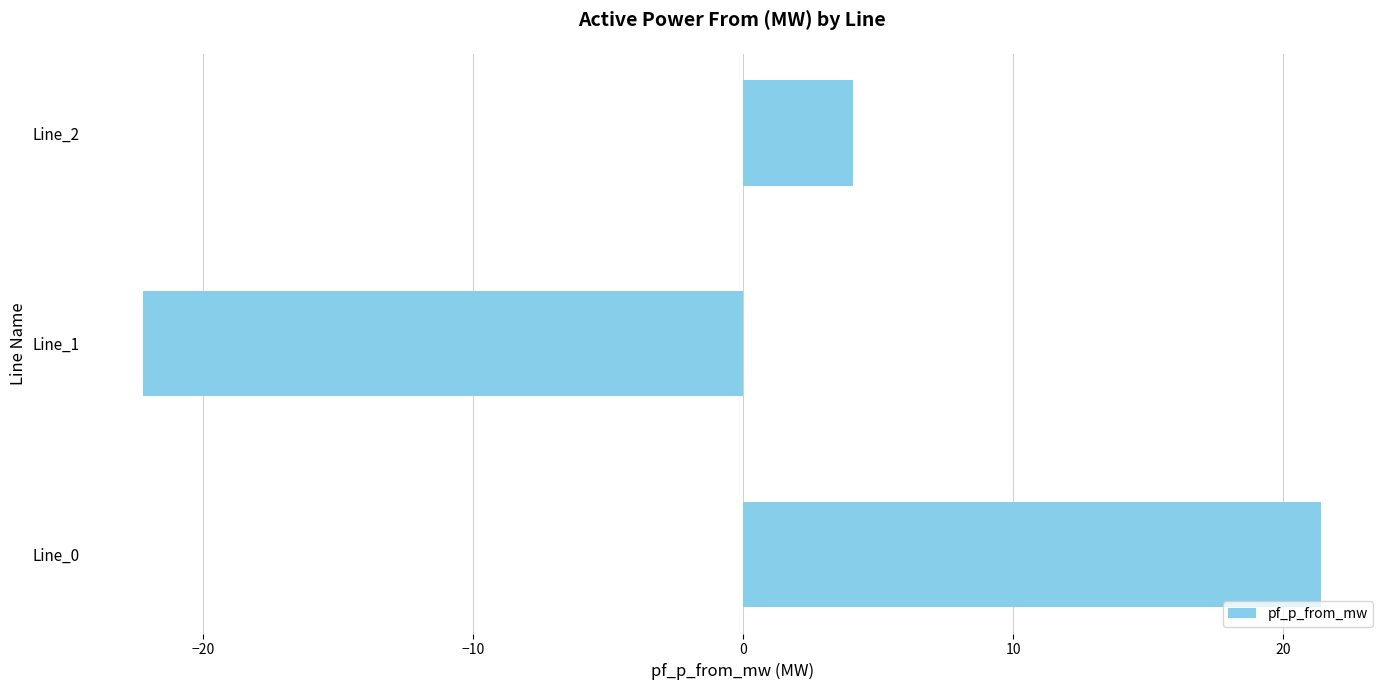

What is the ratio of the value at Line_0 to the value at Line_2?

5.2